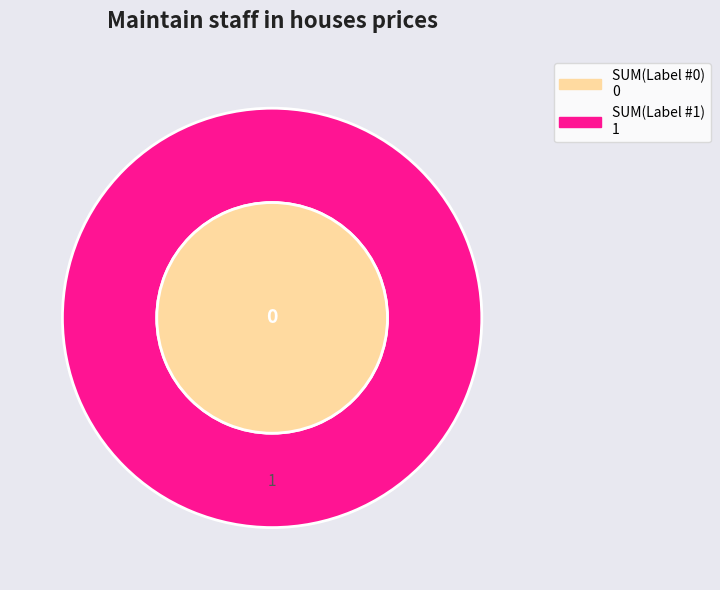

How many segments does this pie chart have?

2